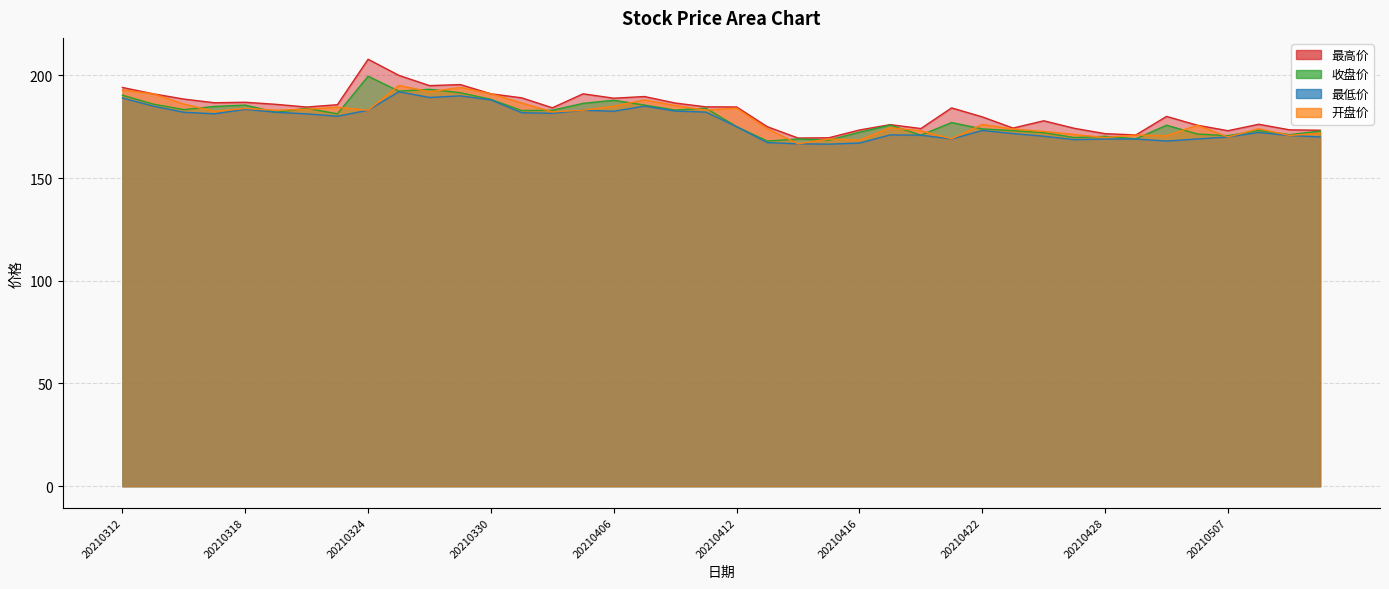

True or false: 开盘价 has more than 2 interior local peaks.

True